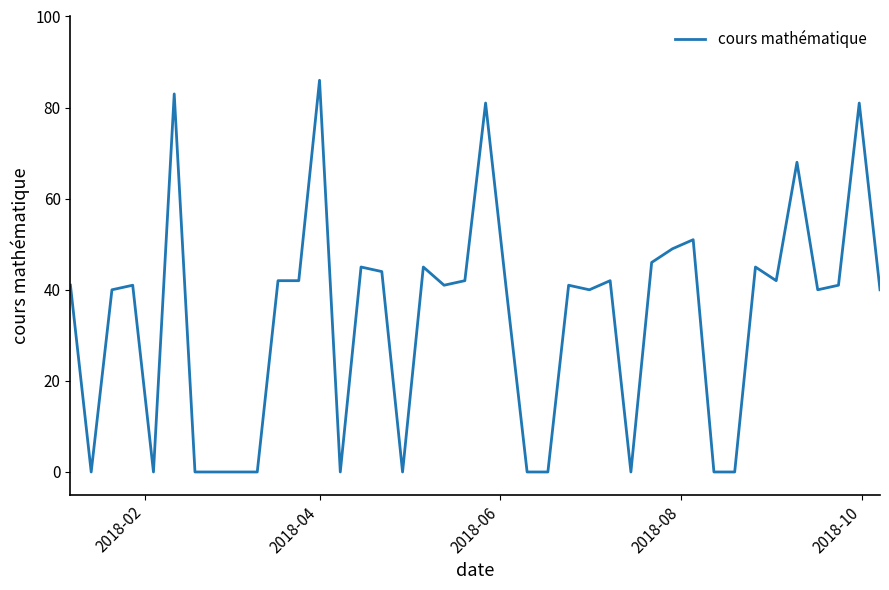

What is the maximum value shown in the chart?

86